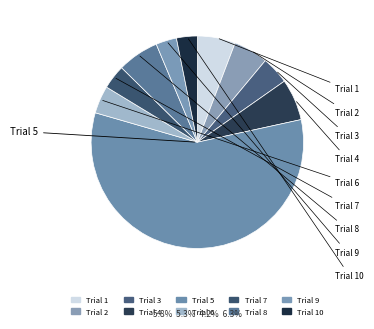

How many segments does this pie chart have?

10